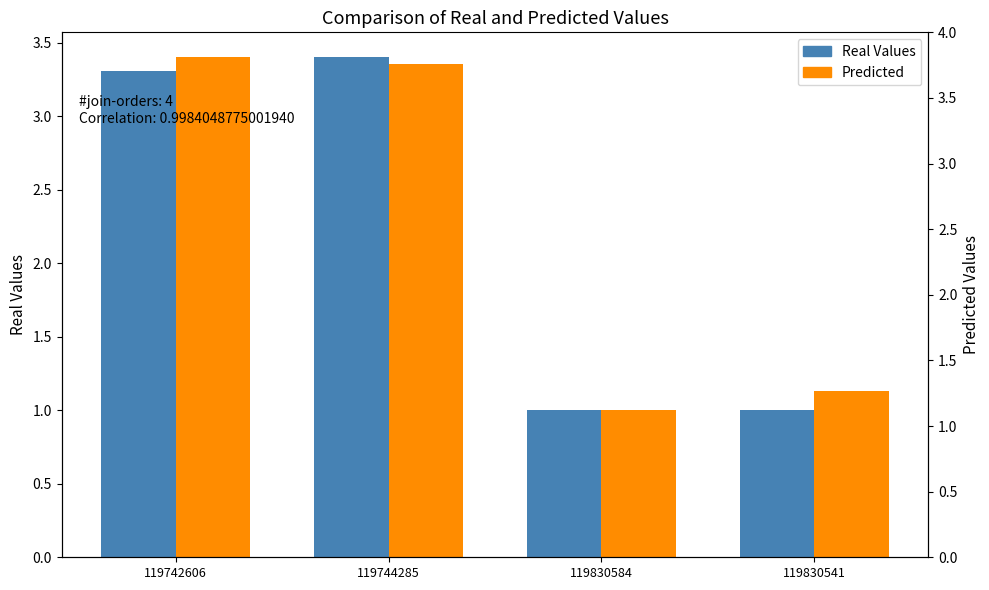

Which series has the widest spread of values?

Real Values